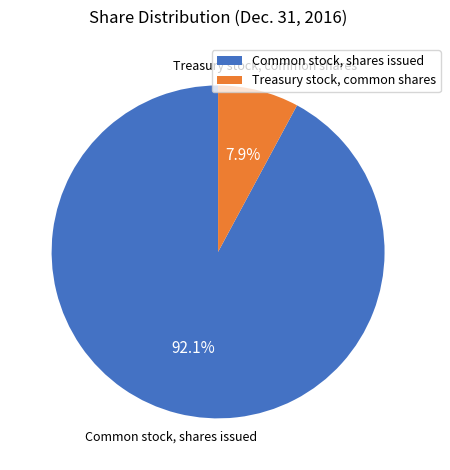

Combined, do Common stock, shares issued and Treasury stock, common shares account for over 50%?

Yes